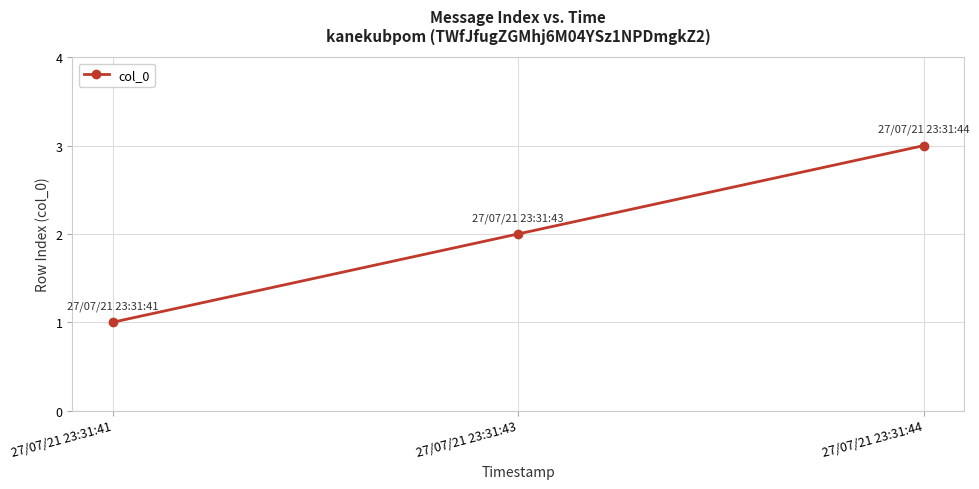

What is the greatest value displayed?

3